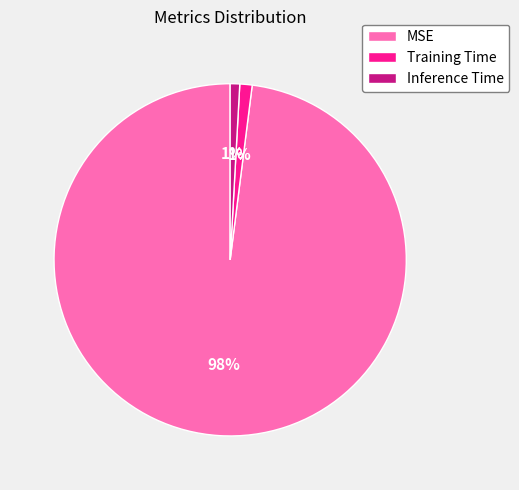

To the nearest percent, what is the difference between the largest and smallest slice percentages?

97%